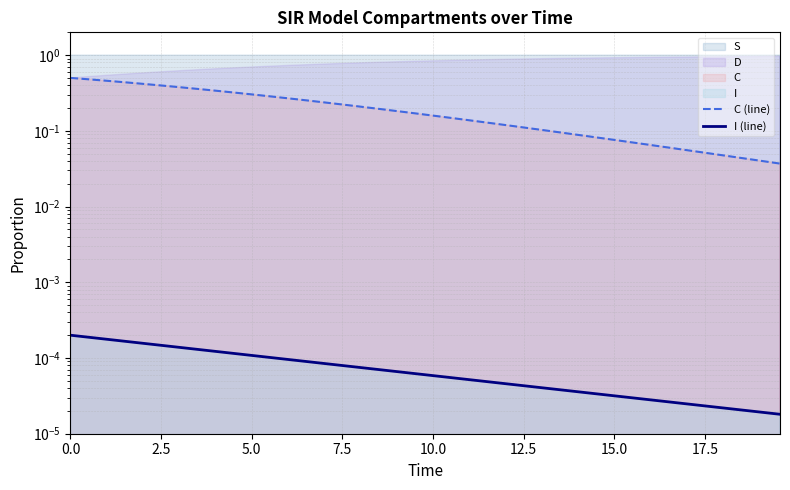

Rank the series by their average value, from lowest to highest.

I (line), C (line)